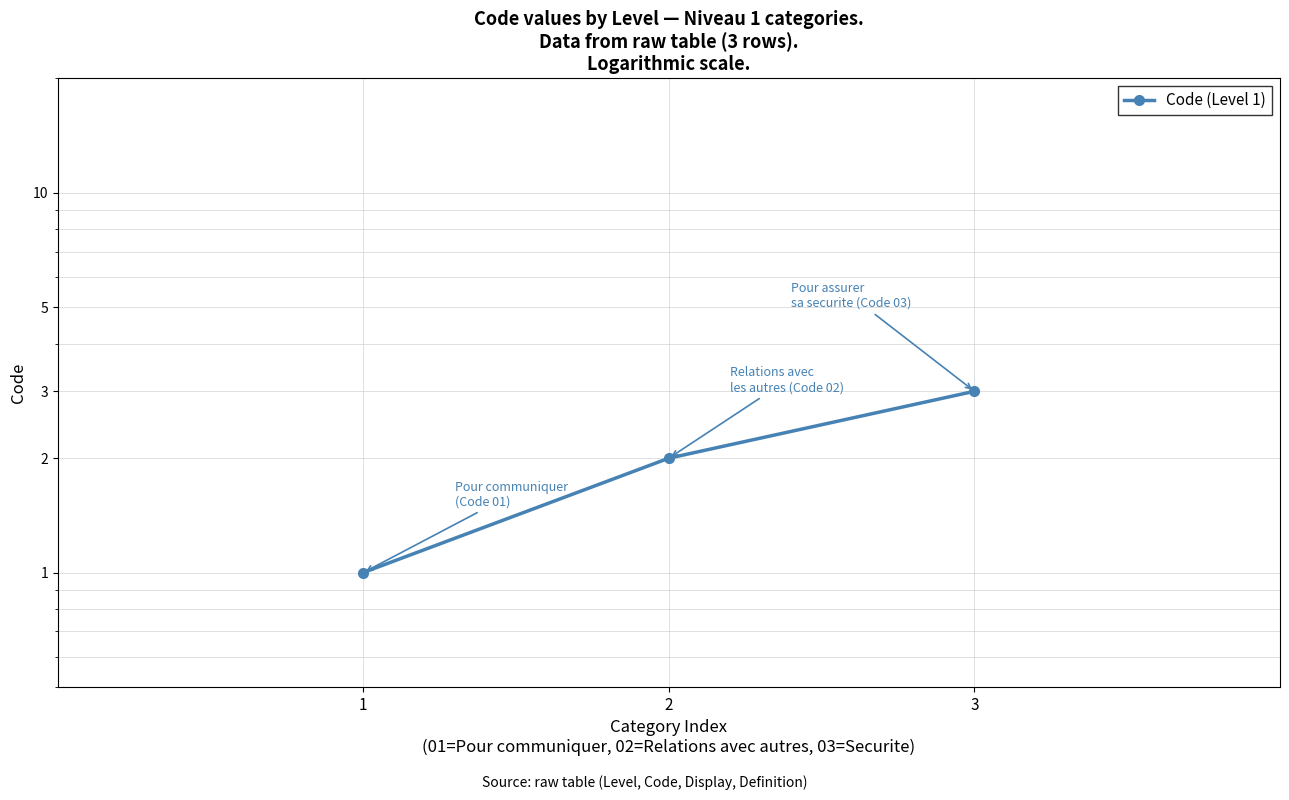

Reading left to right, transcribe all the data shown in this chart.

1	2	3